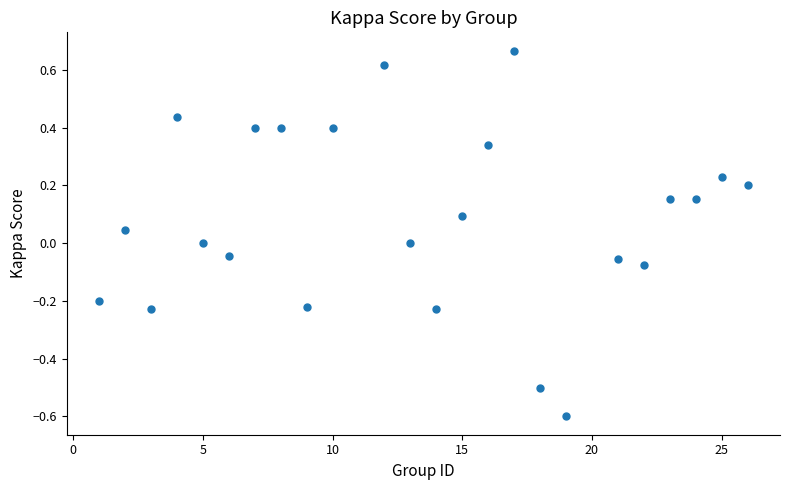

What is the range of X values (max minus min)?

25.0